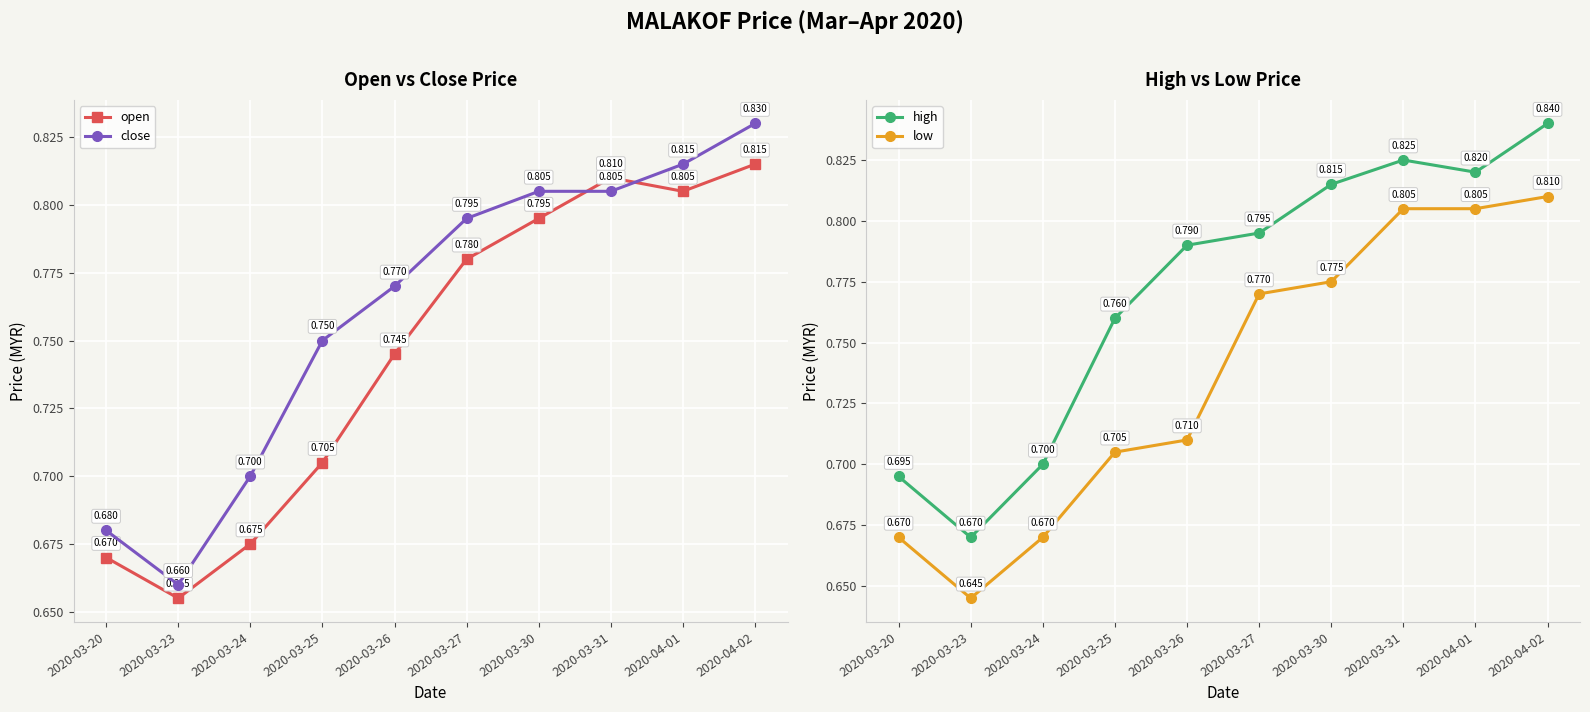

What value does the low series have at 2020-03-20?

0.7